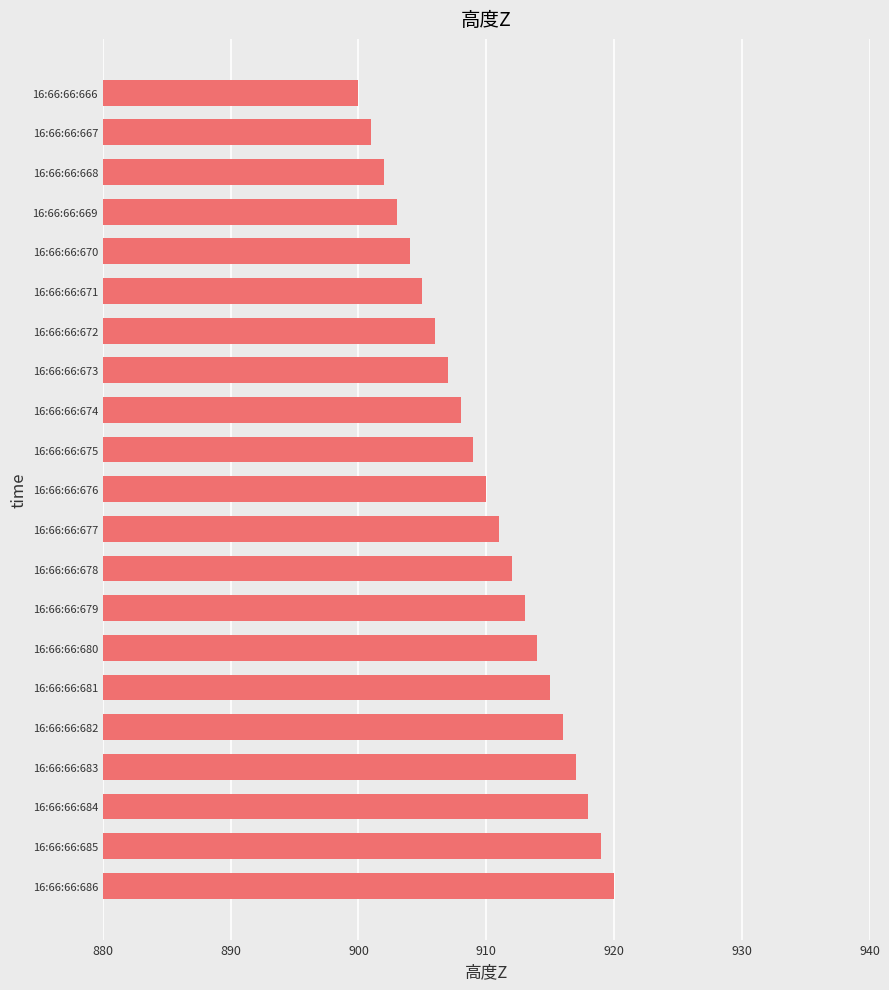

What is the sum of all values?

19110